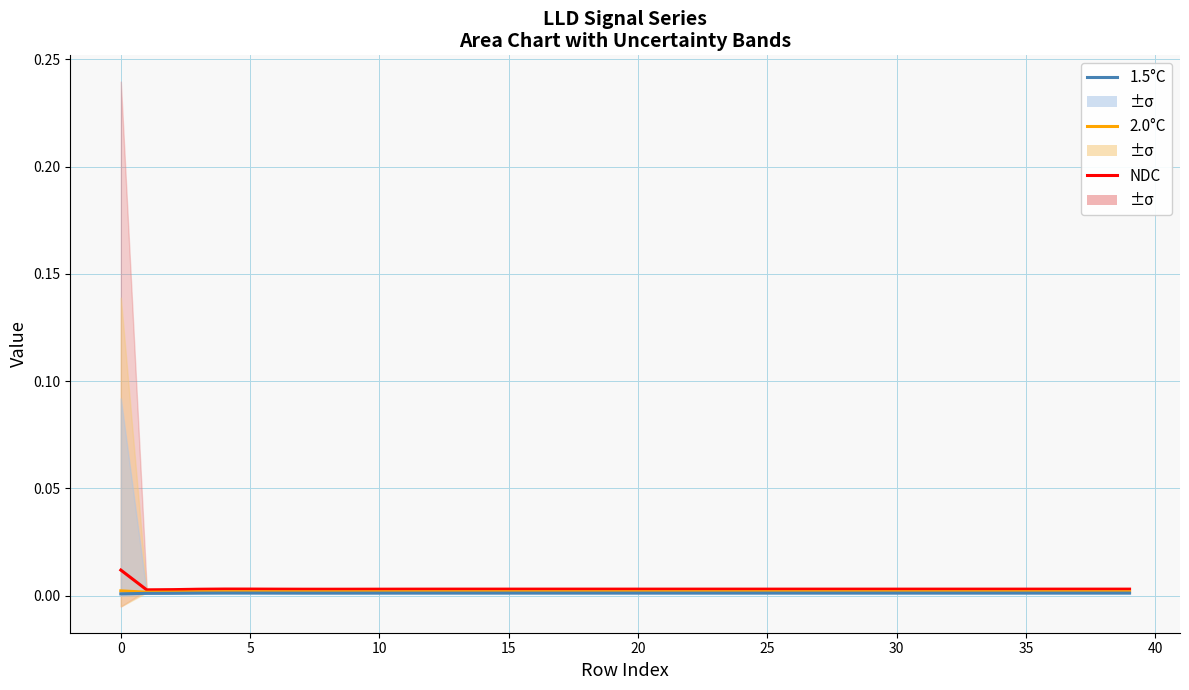

What are all the series names shown in the legend?

NDC, 2.0°C, 1.5°C